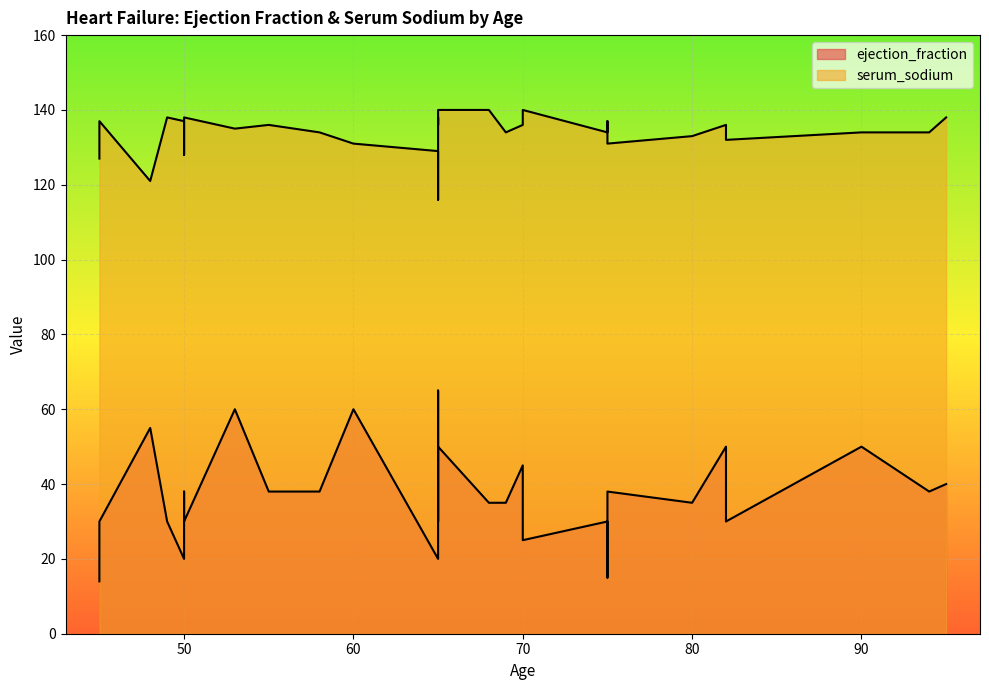

How many values in the ejection_fraction series exceed 35?

14